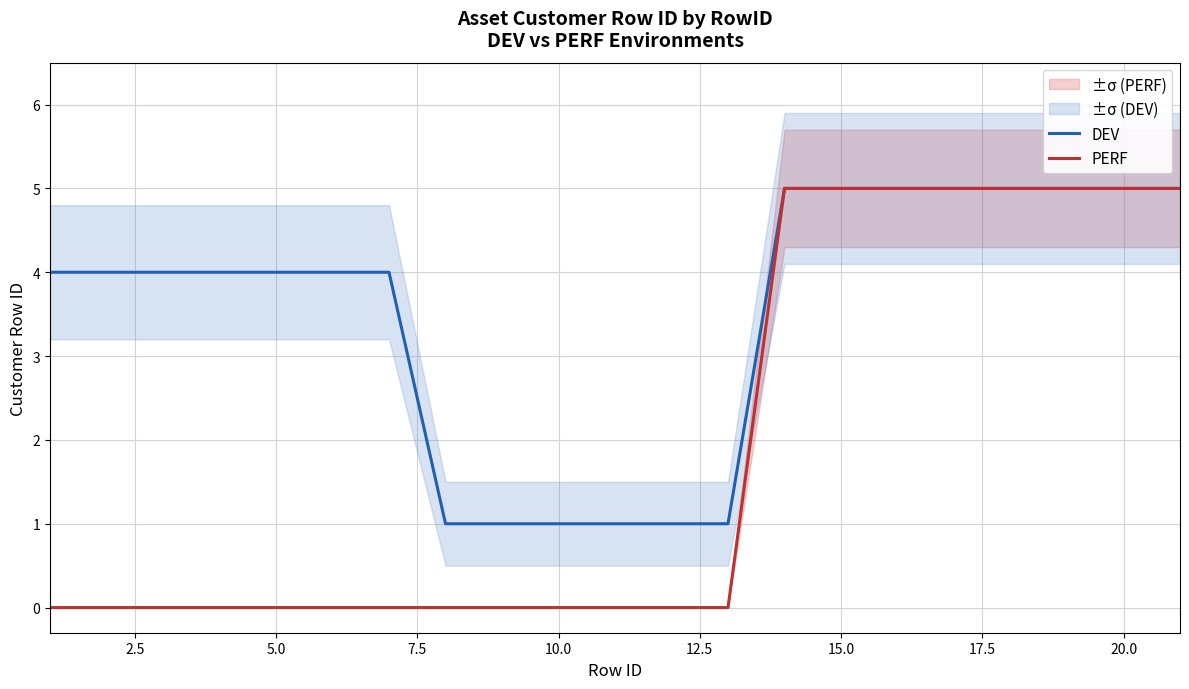

True or false: DEV has a value of 5 at 20.0.

True